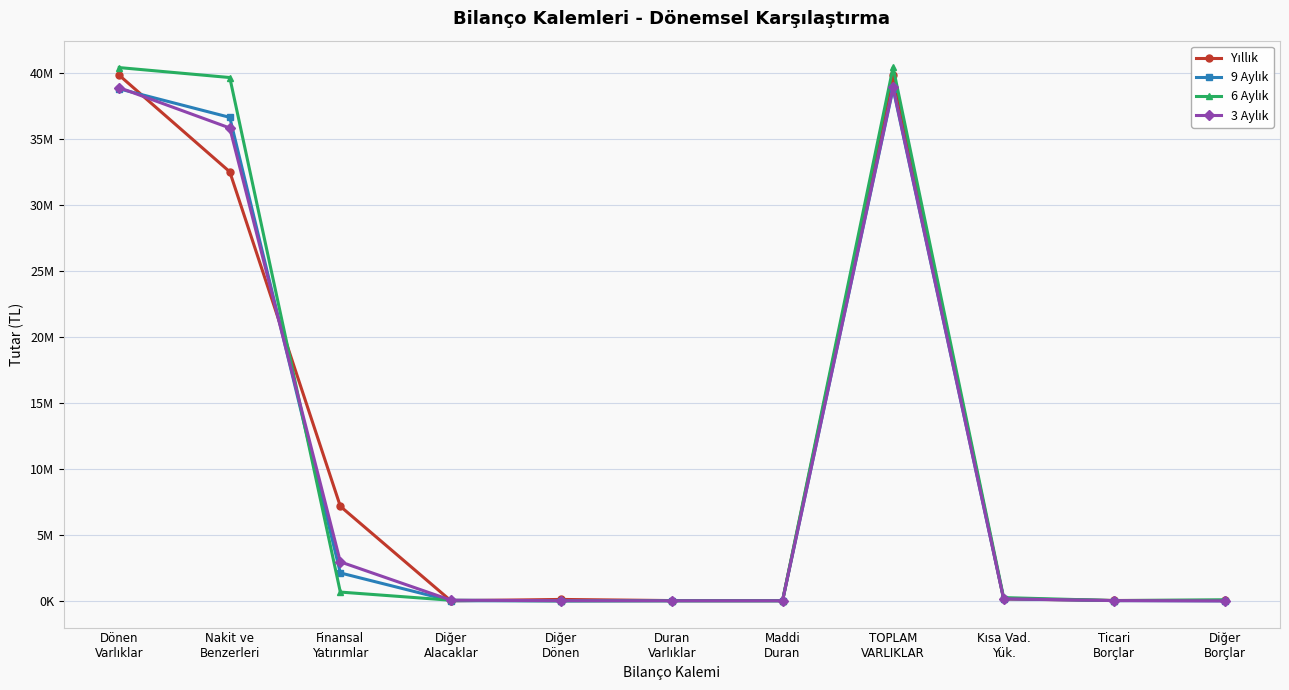

What are all the series names shown in the legend?

Yıllık, 9 Aylık, 6 Aylık, 3 Aylık